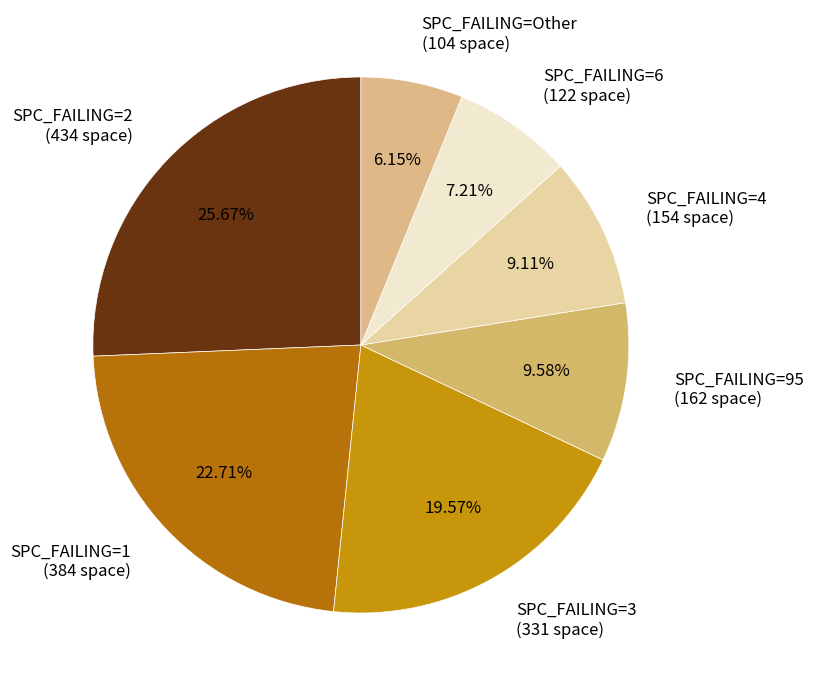

Count the number of slices in the pie.

7